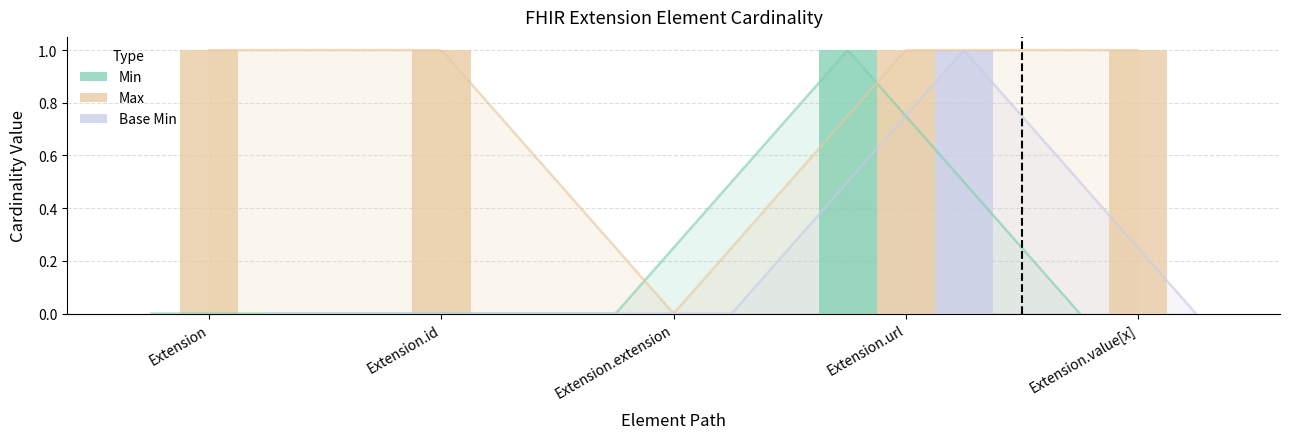

At which category is the sum across all series the highest?

Extension.url